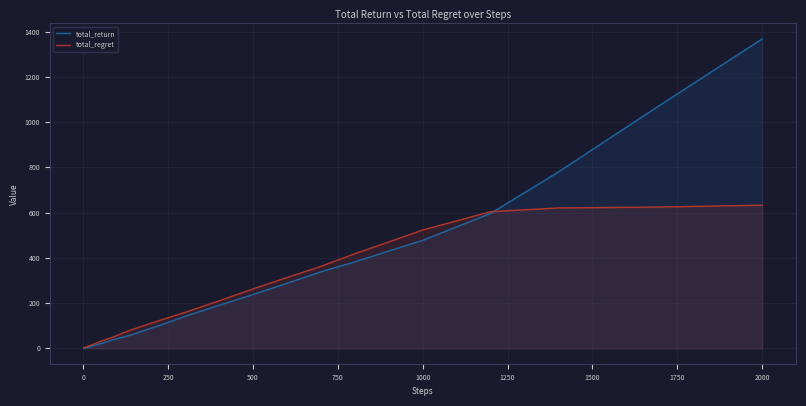

What is the difference between the second highest and minimum values in the total_return series?

1075.6